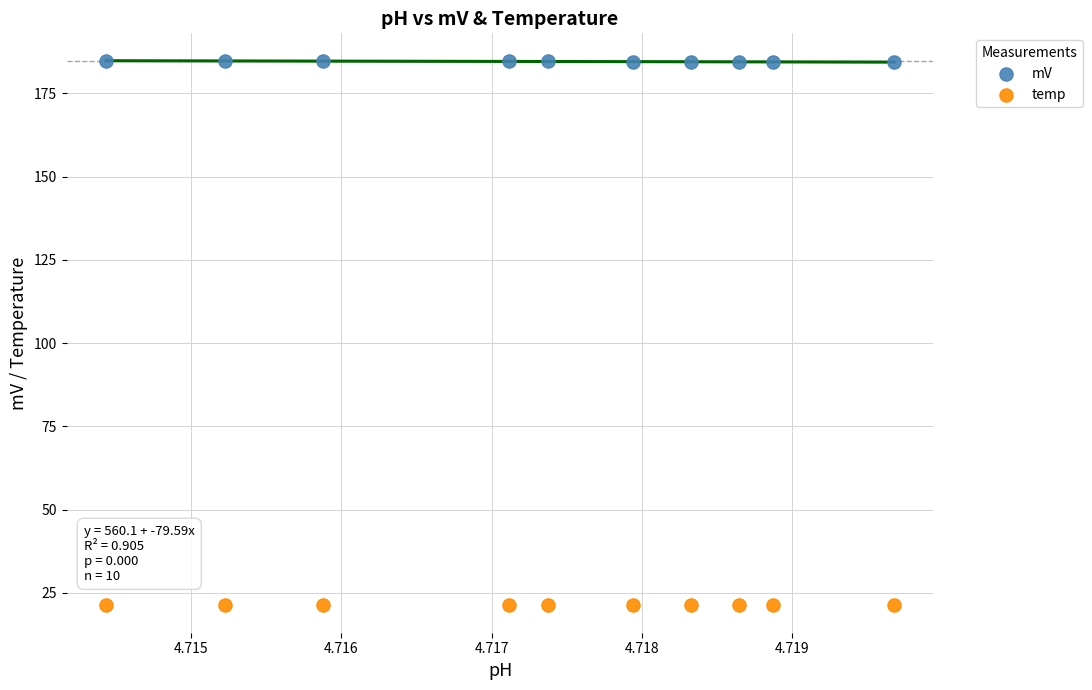

Which series contains the highest Y value?

mV